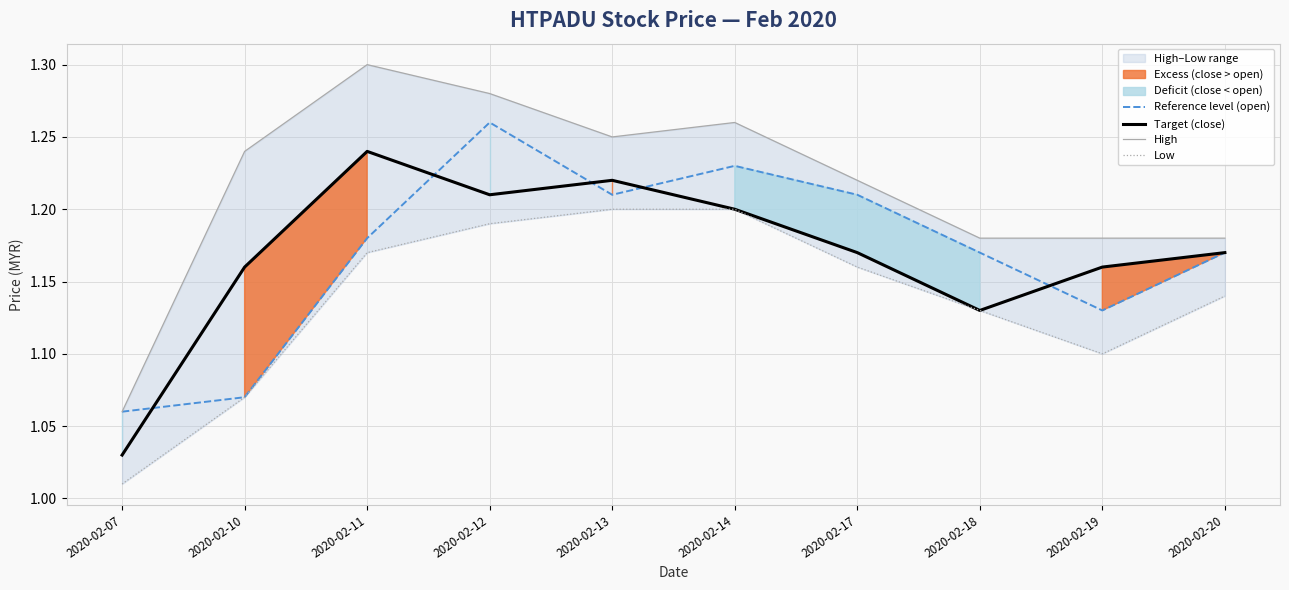

True or false: Low has a value of 0.6 at 2020-02-17.

False